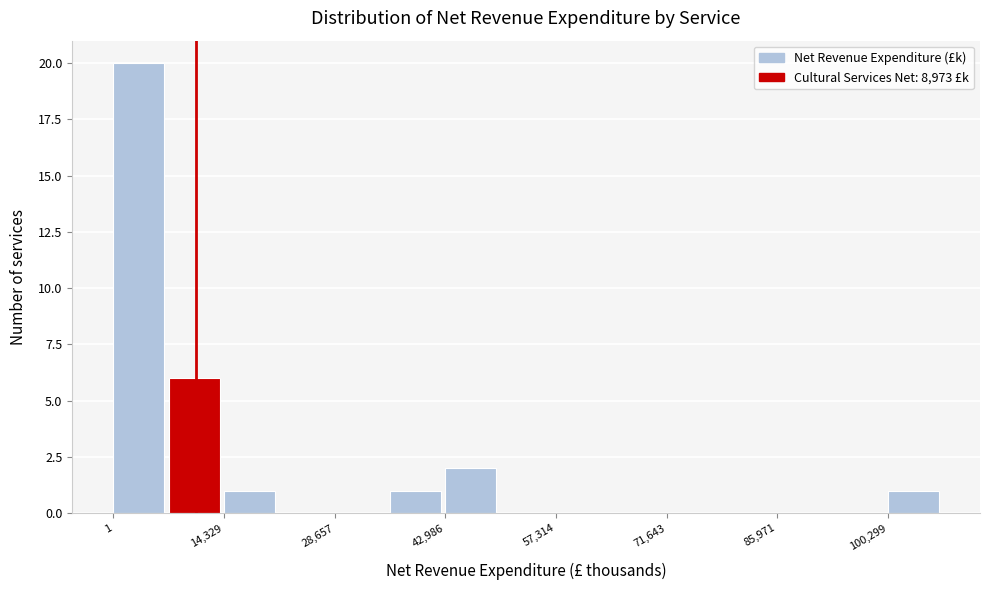

Around what value on the x-axis is the tallest bar? Give the approximate position of its centre, as read against the axis.

4000